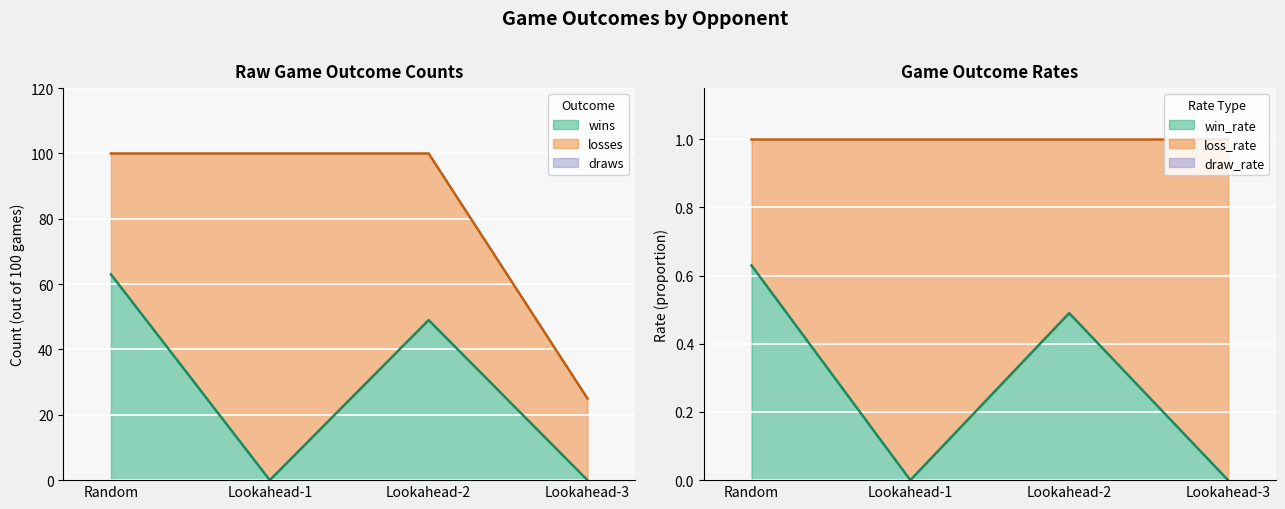

True or false: losses has more than 2 points higher than both neighbors.

False